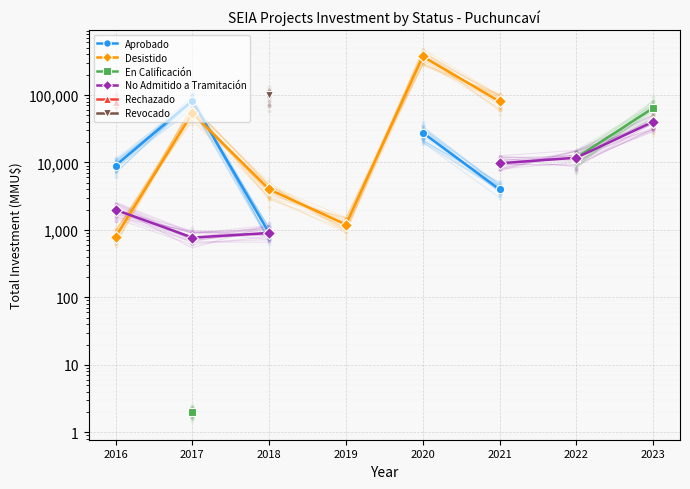

What are all the series names shown in the legend?

Aprobado, Desistido, En Calificación, No Admitido a Tramitación, Rechazado, Revocado